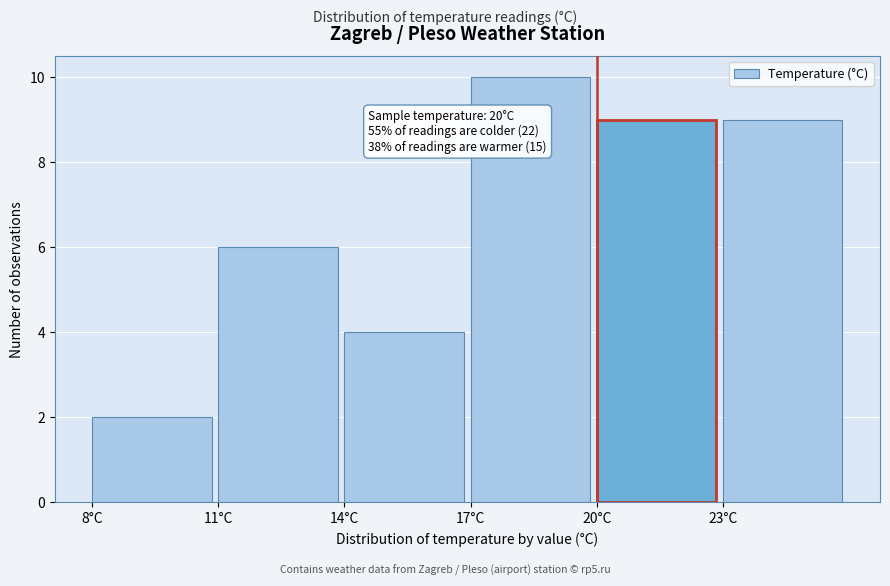

Over which range of the x-axis is the bar tallest?

17 to 20